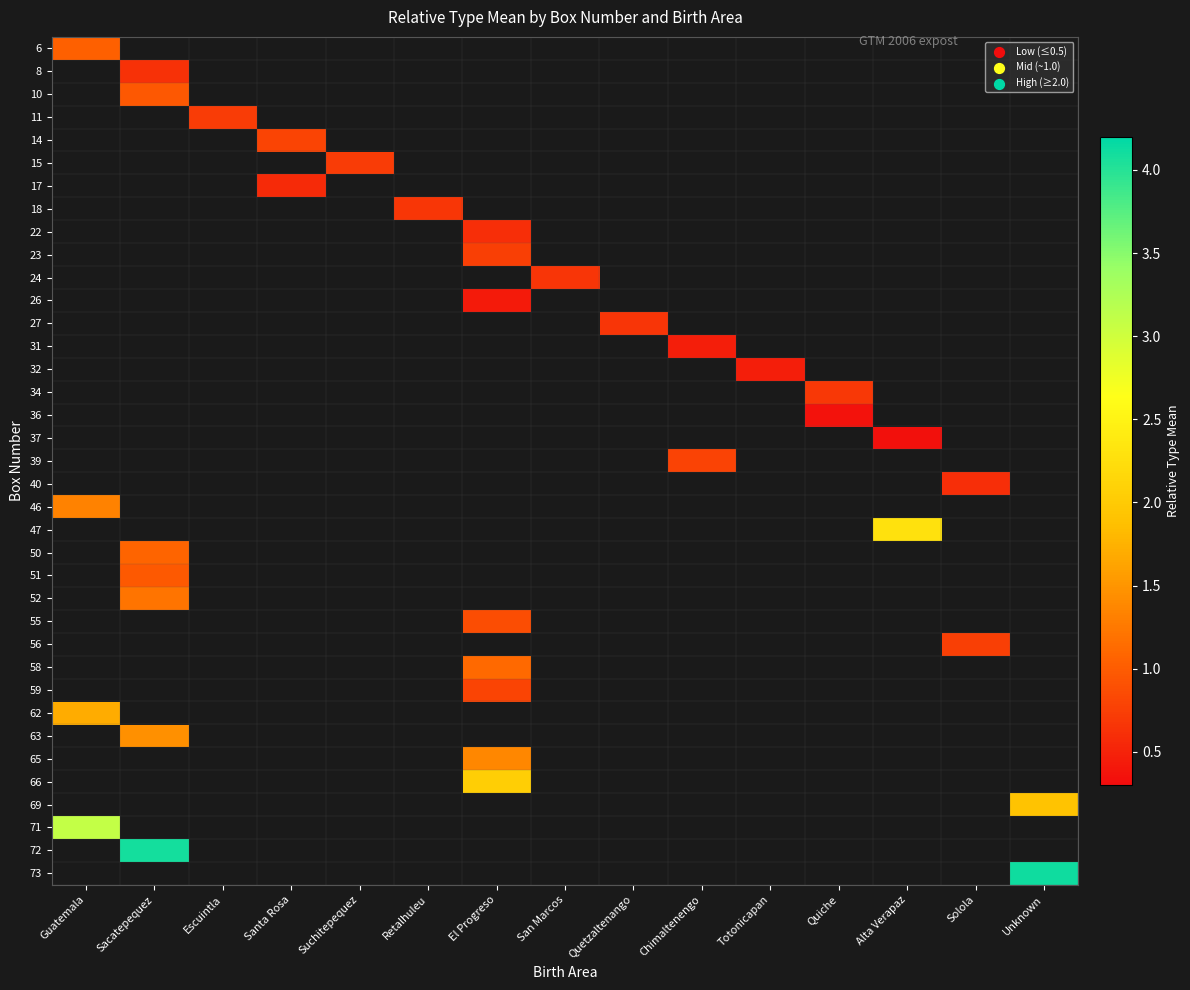

Count the number of categories in the chart.

15